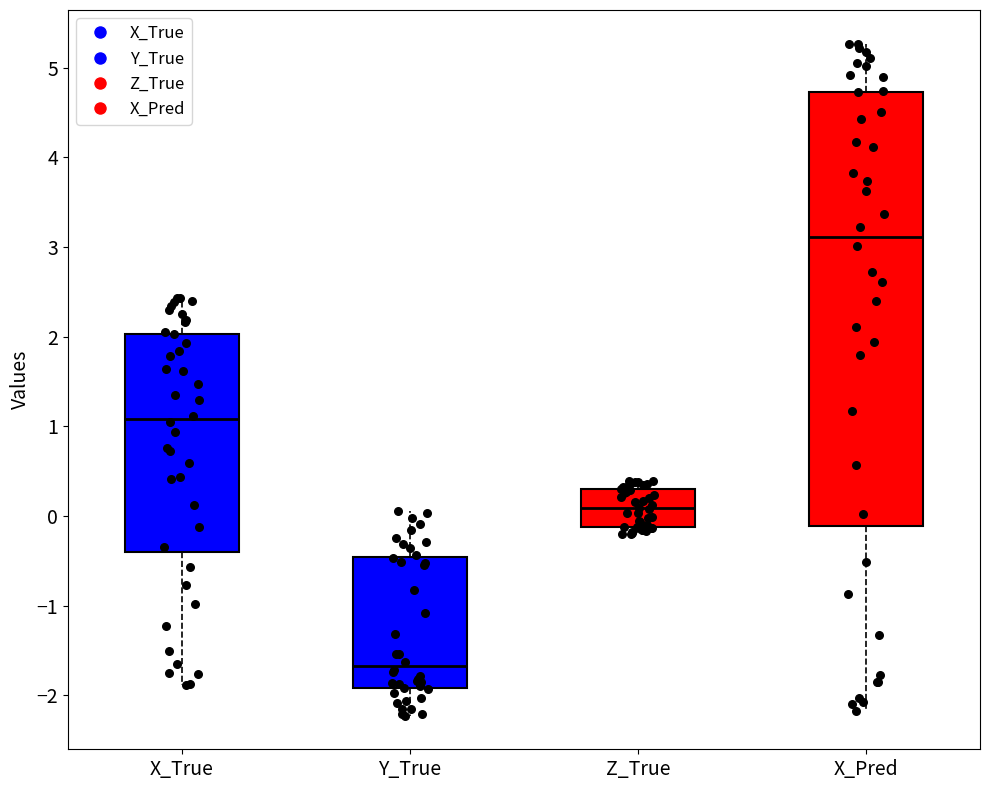

Reading left to right, read every box against the y-axis: the position of its median line, the range the box covers, and the ends of its whiskers. The values are not printed on the chart, so give them approximately, as read against the axis.

X_True: median 1.1, box -0.4 to 2.0, whiskers -1.9 to 2.4
Y_True: median -1.7, box -1.9 to -0.5, whiskers -2.2 to 0.1
Z_True: median 0.1, box -0.1 to 0.3, whiskers -0.2 to 0.4
X_Pred: median 3.1, box -0.1 to 4.7, whiskers -2.2 to 5.3